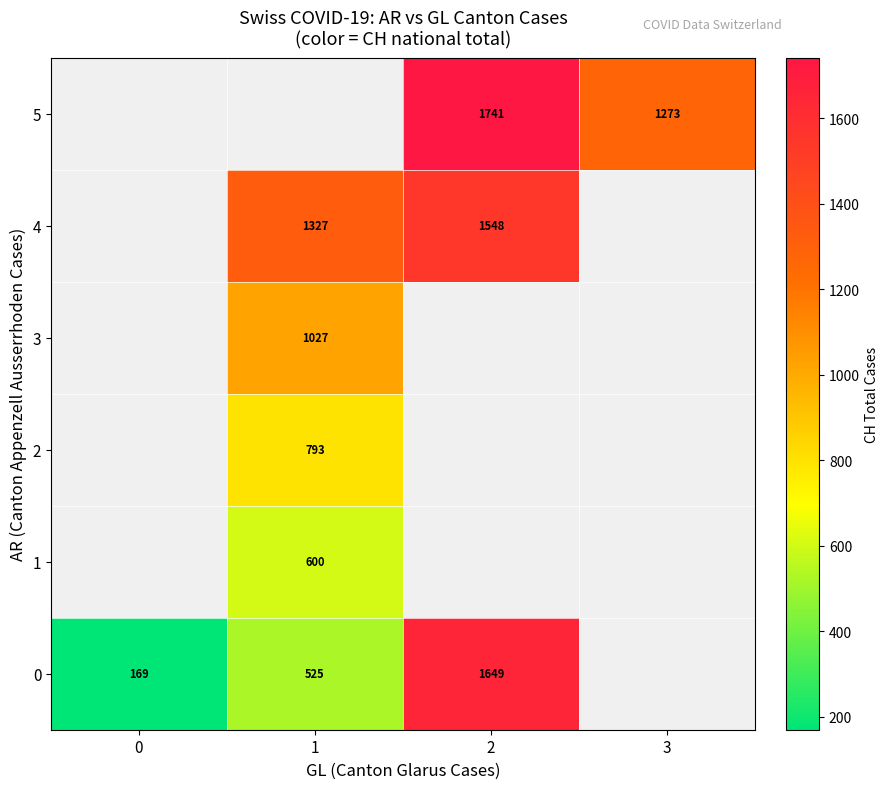

True or false: 1 has a value of 214.9 at 1.

False